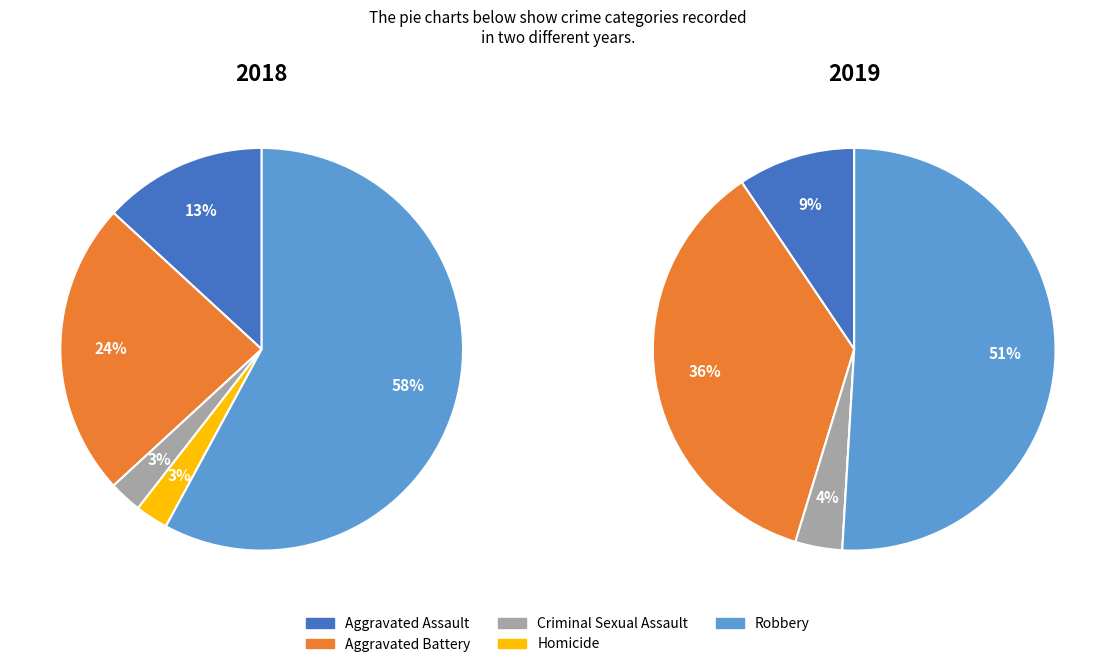

Does Homicide represent more than half of the total?

No